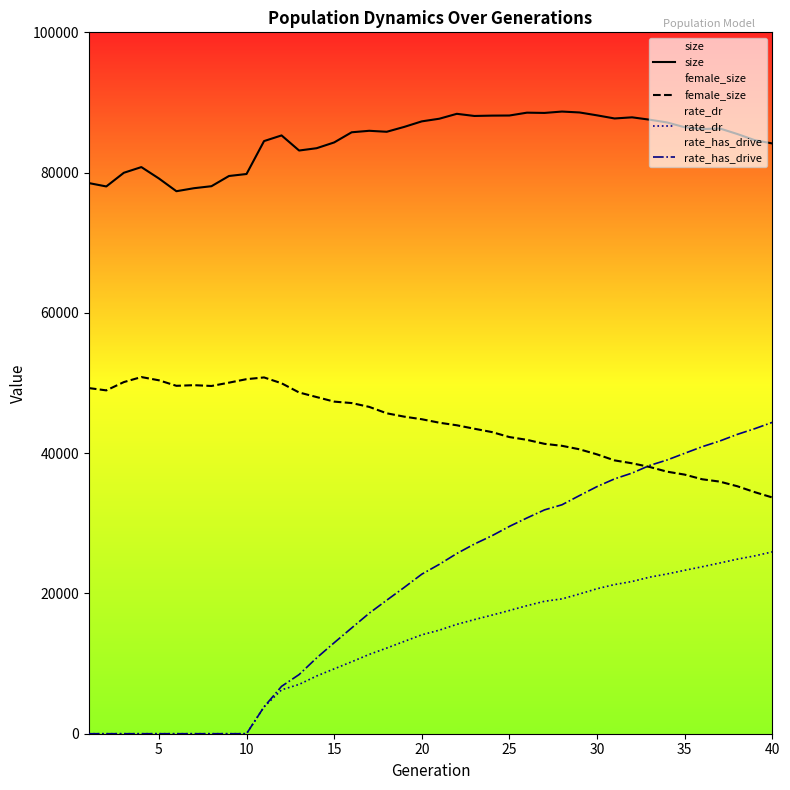

List the series in order of their peak value, lowest first.

rate_dr, rate_has_drive, female_size, size